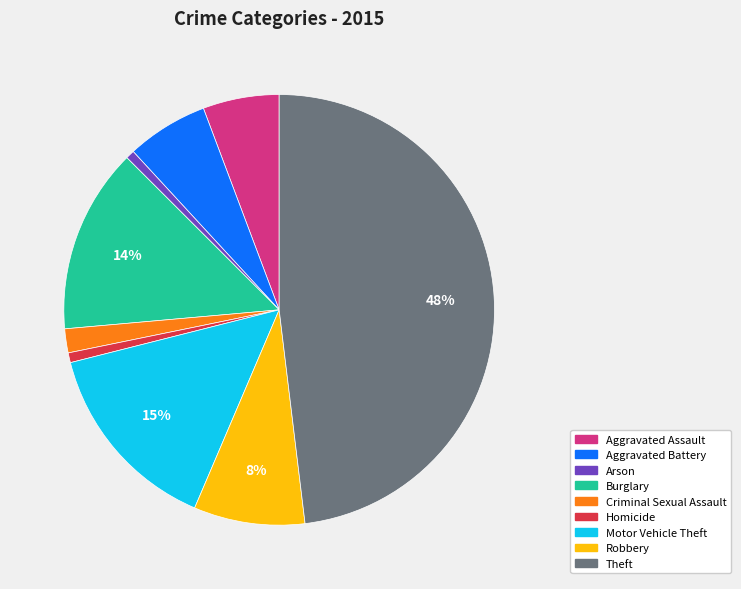

Which has a higher value, Homicide or Robbery?

Robbery